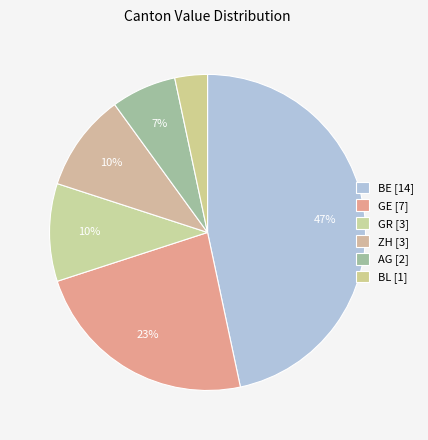

Which slice is the smallest?

BL